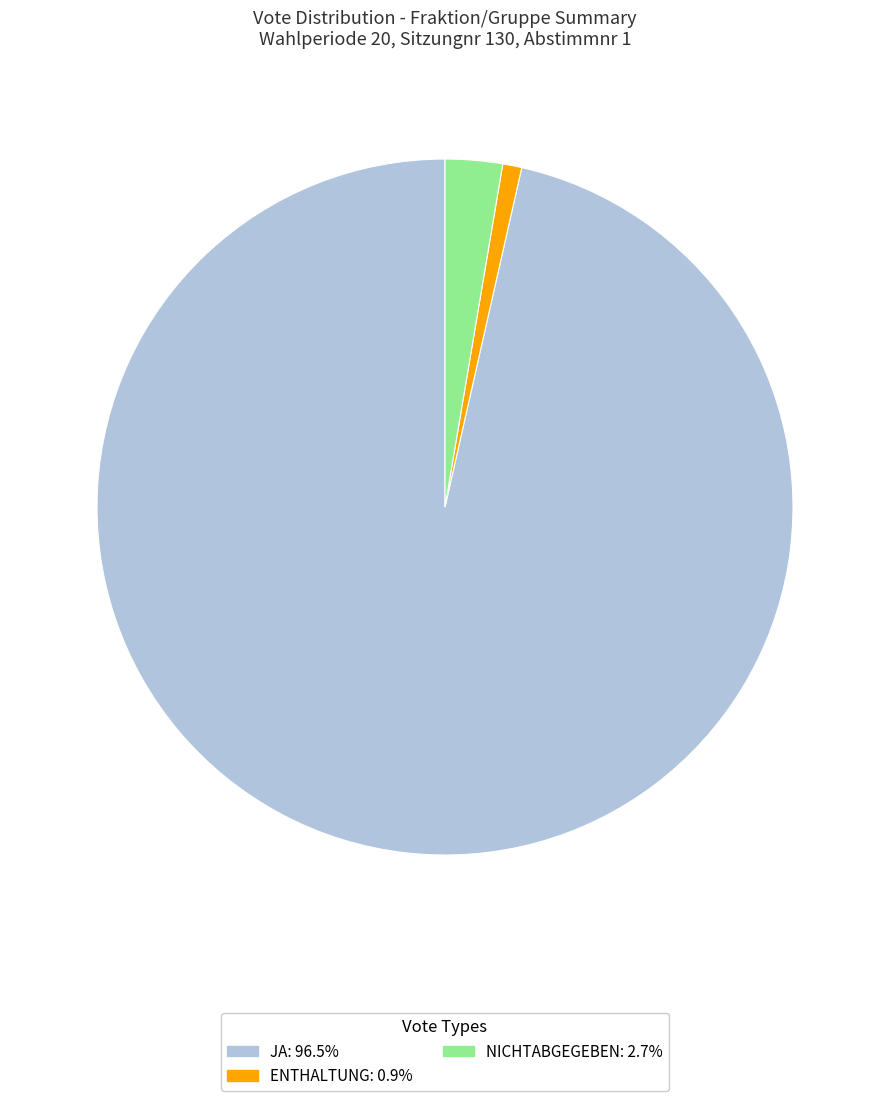

Does any single category account for the majority?

Yes